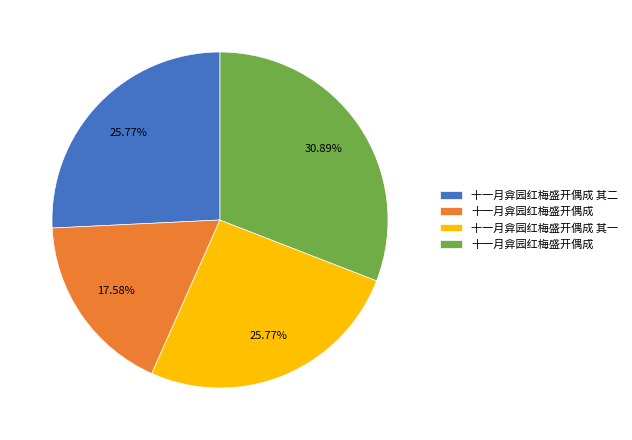

Is there a majority slice in this chart?

No